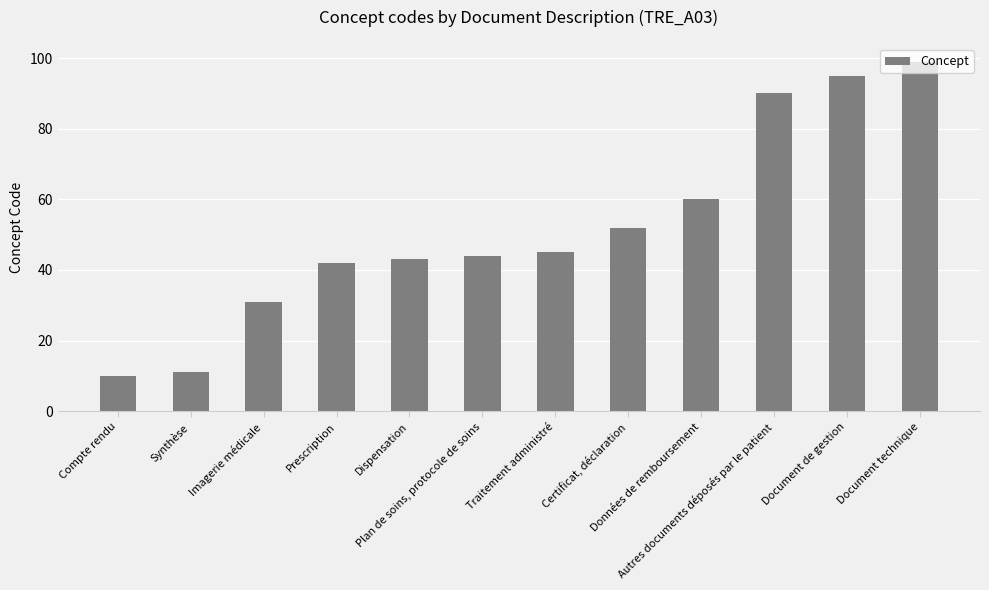

Are the bars grouped side by side (vs. stacked)?

No